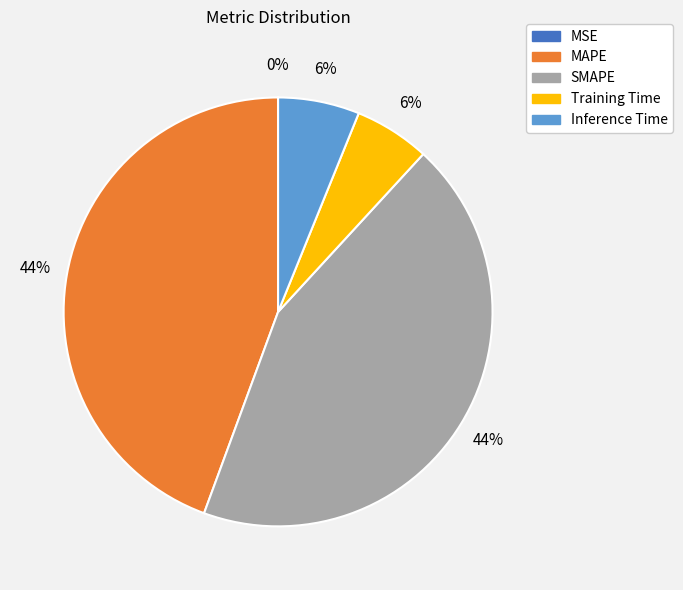

To the nearest percent, what is the combined percentage of Training Time and MAPE?

50%